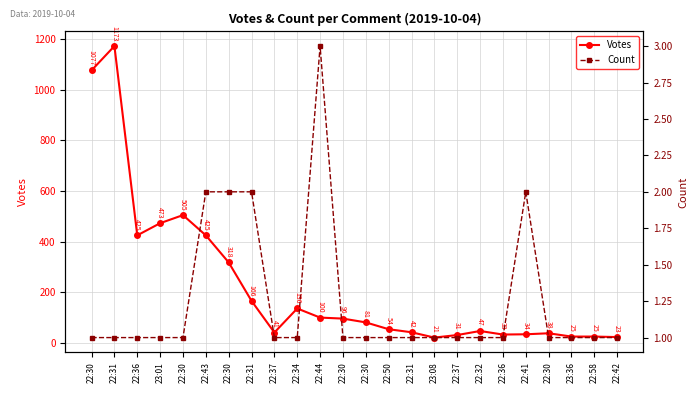

Where is Votes nearest to the value 597?

22:30